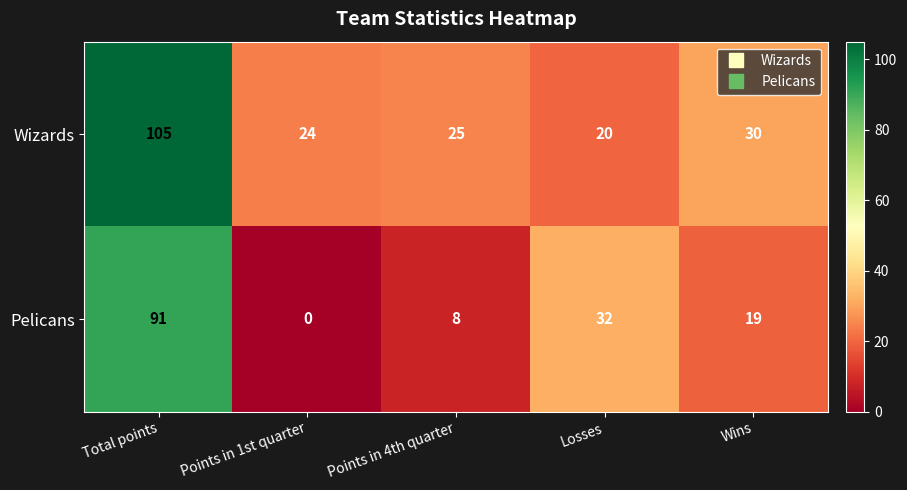

What is the greatest value displayed?

105